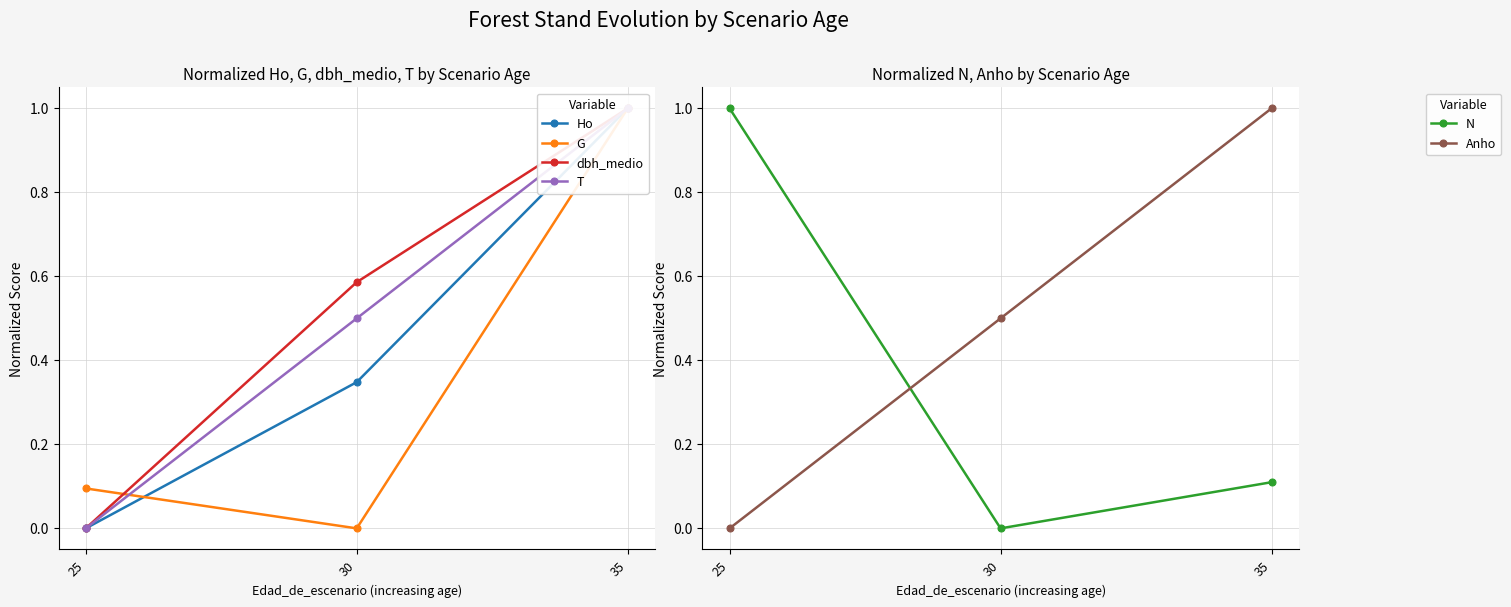

Which series has the largest range (max minus min)?

Ho